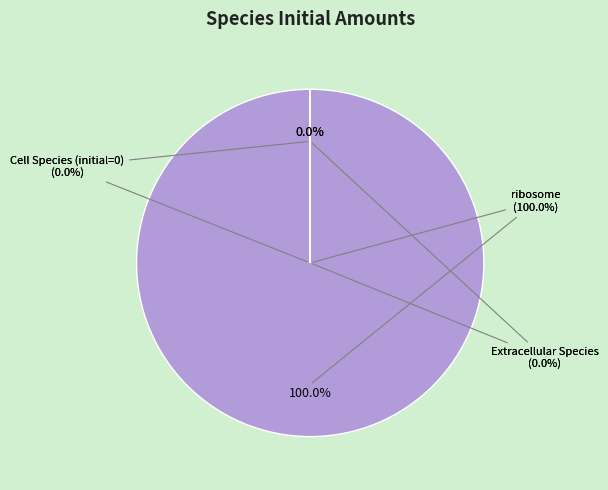

Which category accounts for the majority?

ribosome